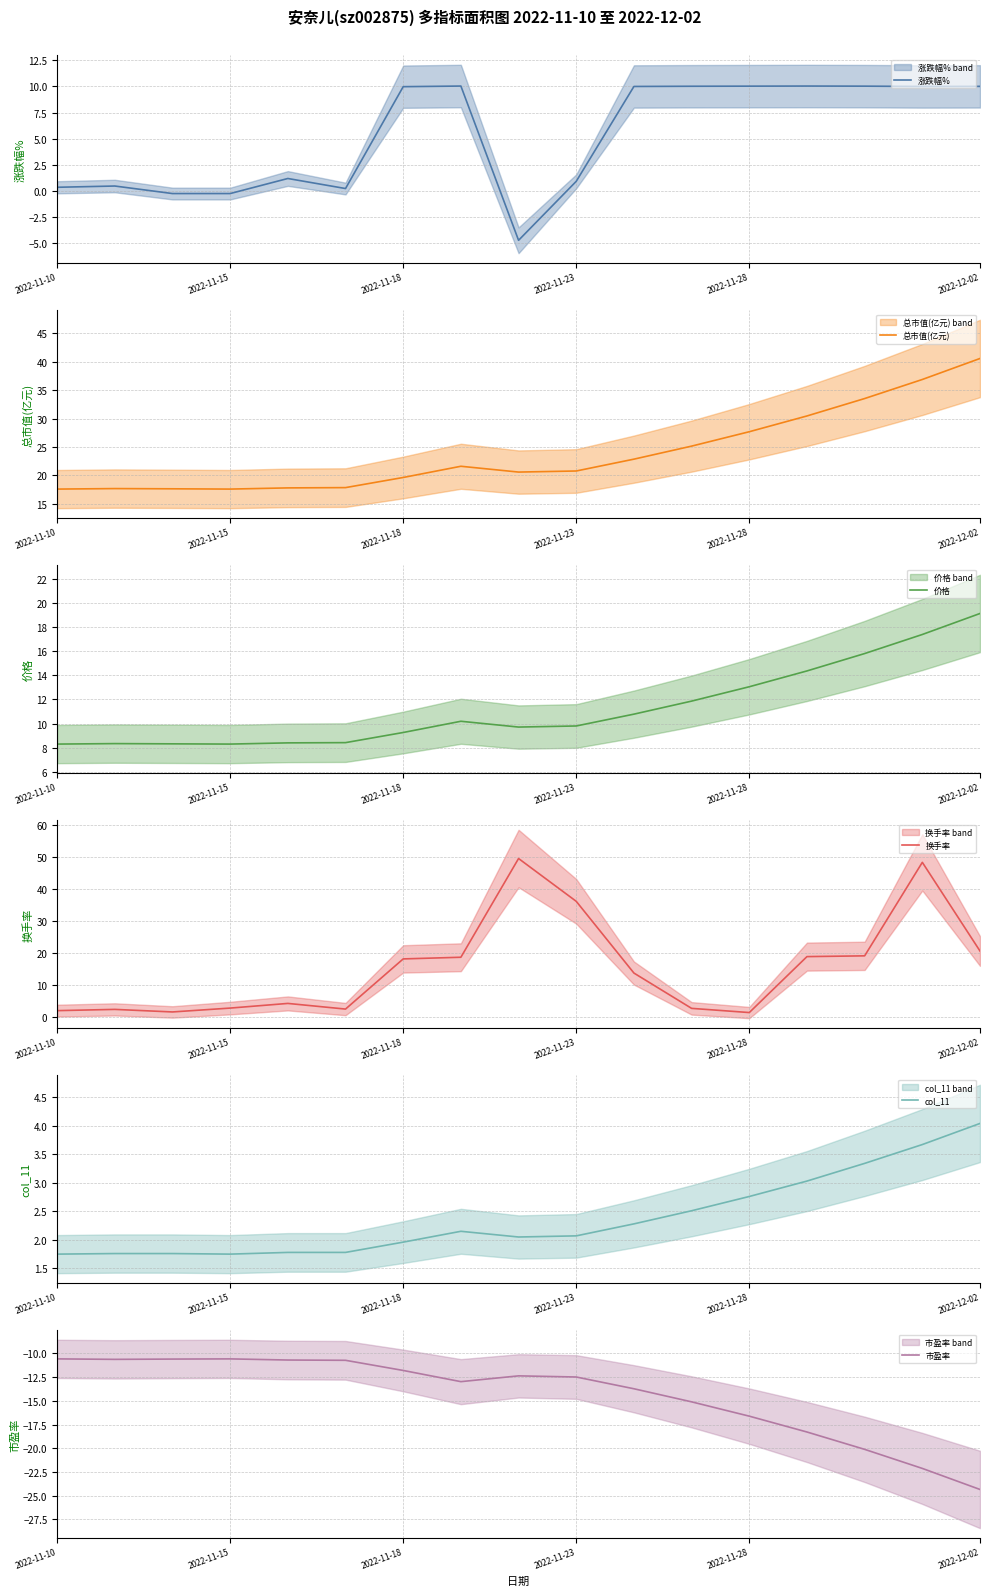

Reading left to right, list all the values displayed in this chart.

涨跌幅%: 0.4	0.5	-0.2	-0.2	1.2	0.2	10.0	10.0	-4.7	0.9	10.0	10.0	10.0	10.0	10.0	10.0	10.0
总市值(亿元): 17.6	17.7	17.6	17.6	17.8	17.9	19.6	21.6	20.6	20.8	22.9	25.1	27.7	30.4	33.5	36.9	40.5
价格: 8.3	8.3	8.3	8.3	8.4	8.4	9.3	10.2	9.7	9.8	10.8	11.9	13.1	14.4	15.8	17.4	19.1
换手率: 2.0	2.4	1.6	2.8	4.2	2.5	18.2	18.7	49.6	36.2	13.7	2.7	1.4	18.9	19.1	48.4	20.6
col_11: 1.8	1.8	1.8	1.8	1.8	1.8	2.0	2.1	2.0	2.1	2.3	2.5	2.8	3.0	3.3	3.7	4.0
市盈率: -10.6	-10.6	-10.6	-10.6	-10.7	-10.7	-11.8	-13.0	-12.4	-12.5	-13.7	-15.1	-16.6	-18.3	-20.1	-22.1	-24.3